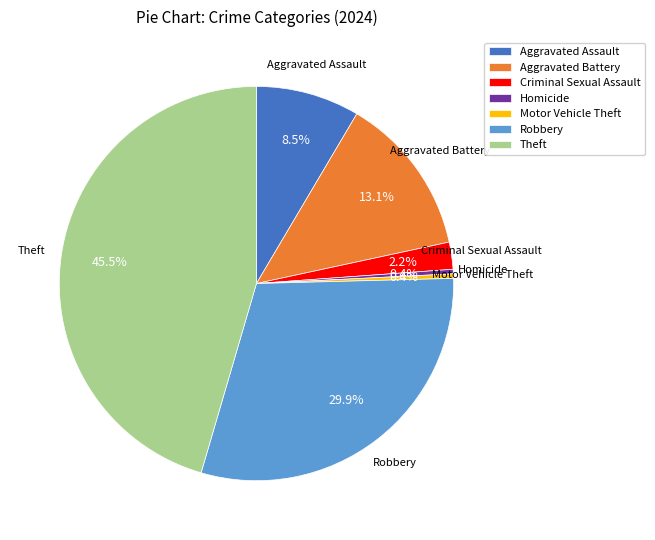

To the nearest percent, what is the difference between the Criminal Sexual Assault and Homicide slice percentages?

2%